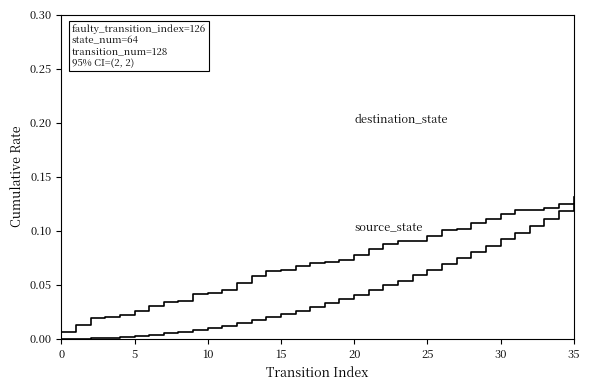

Reading right to left, transcribe all the data shown in this chart.

source_state: 0.1	0.1	0.1	0.1	0.1	0.1	0.1	0.1	0.1	0.1	0.1	0.1	0.1	0.1	0.1	0.1	0.1	0.1	0.1	0.1	0.1	0.1	0.1	0.1	0.0	0.0	0.0	0.0	0.0	0.0	0.0	0.0	0.0	0.0	0.0	0.0
destination_state: 0.1	0.1	0.1	0.1	0.1	0.1	0.1	0.1	0.1	0.1	0.1	0.1	0.1	0.0	0.0	0.0	0.0	0.0	0.0	0.0	0.0	0.0	0.0	0.0	0.0	0.0	0.0	0.0	0.0	0.0	0.0	0.0	0.0	0.0	0.0	0.0